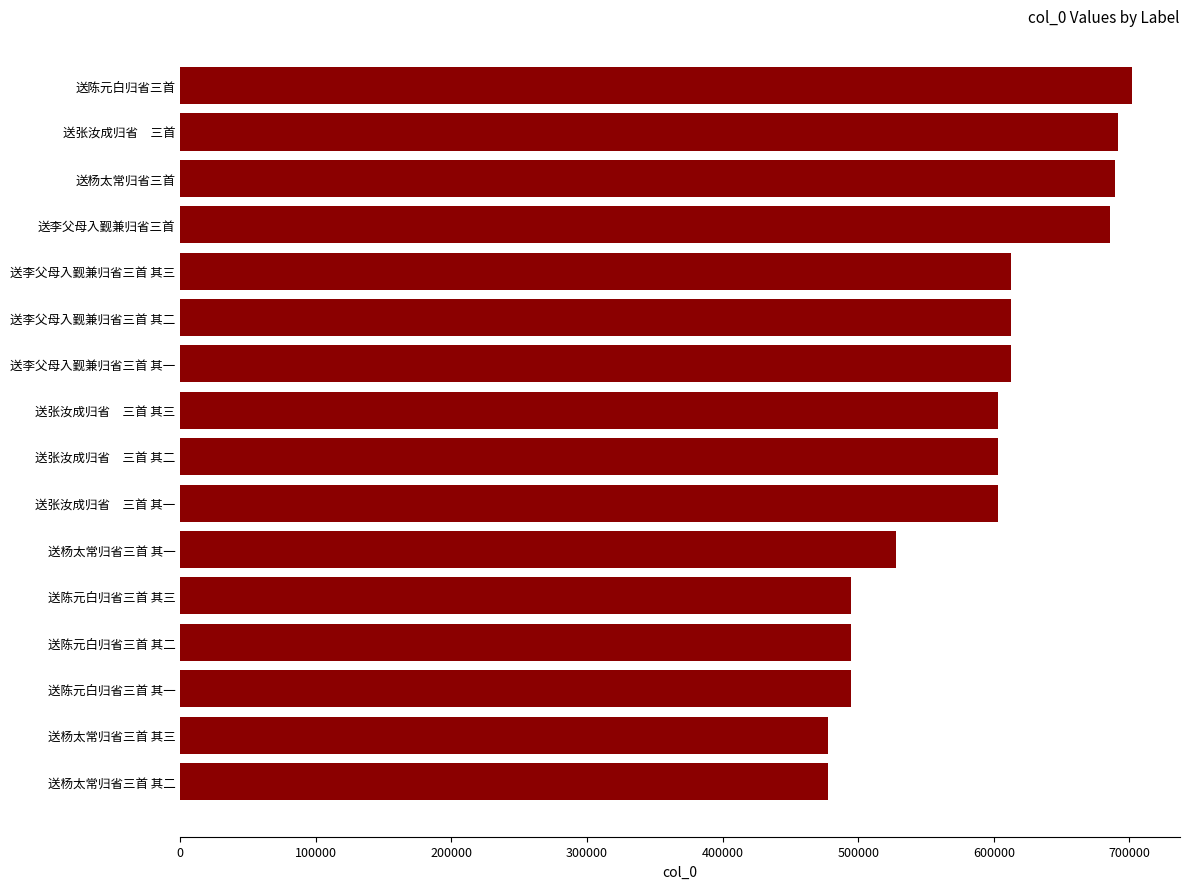

True or false: the data shows 494760 at 送陈元白归省三首 其二.

True